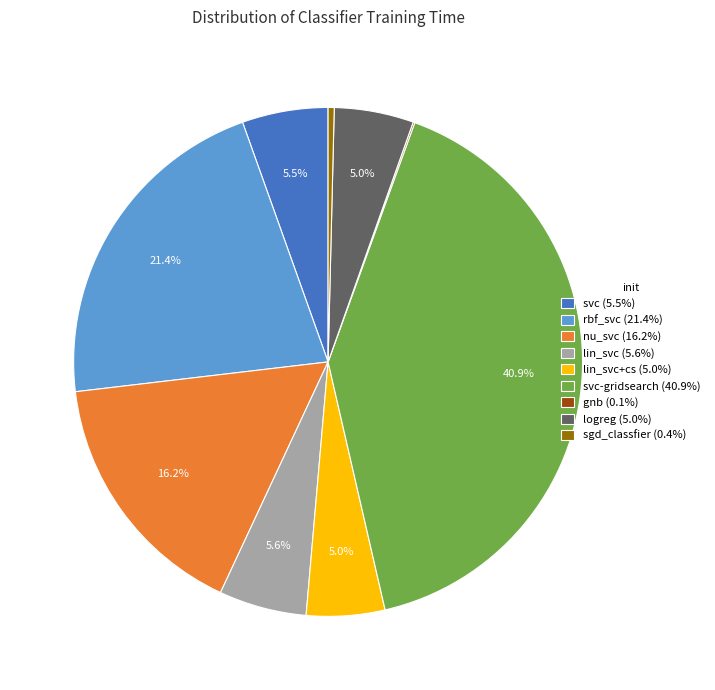

What is the ratio of the value at logreg (5.0%) to the value at nu_svc (16.2%)?

0.3